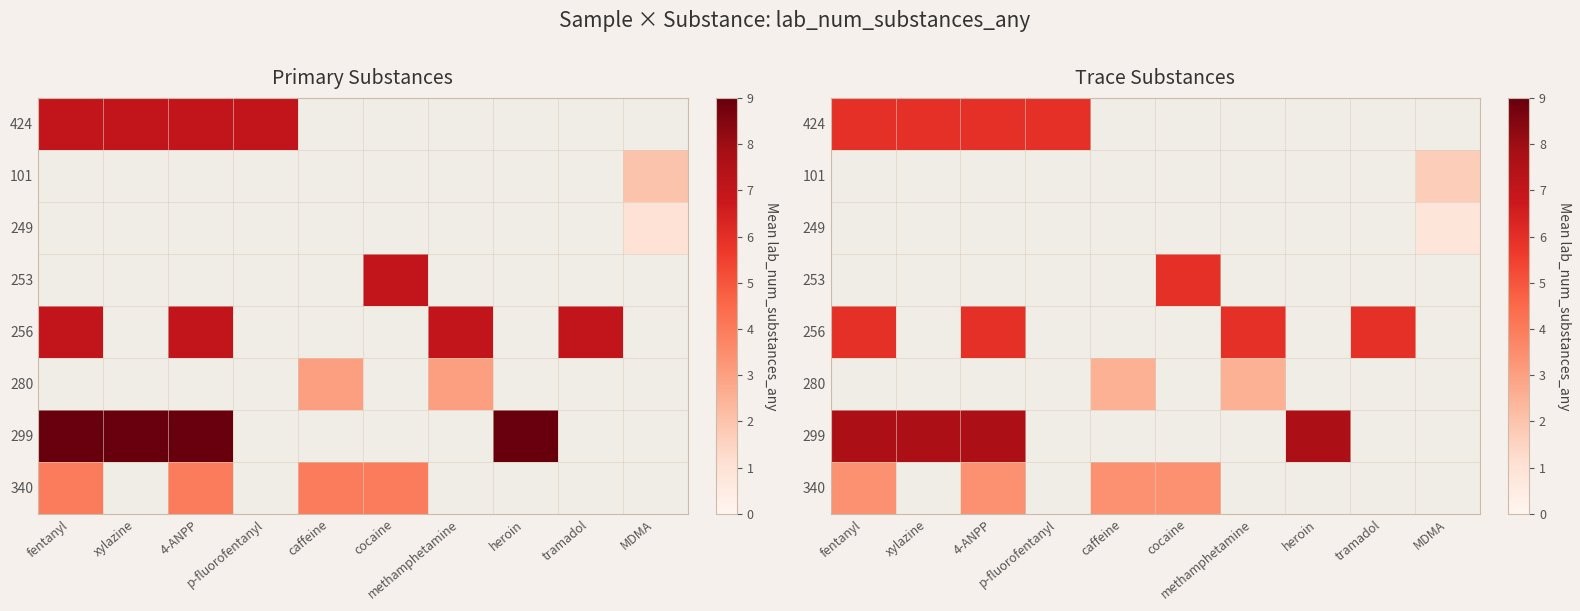

At how many categories does at least one series exceed 0?

10